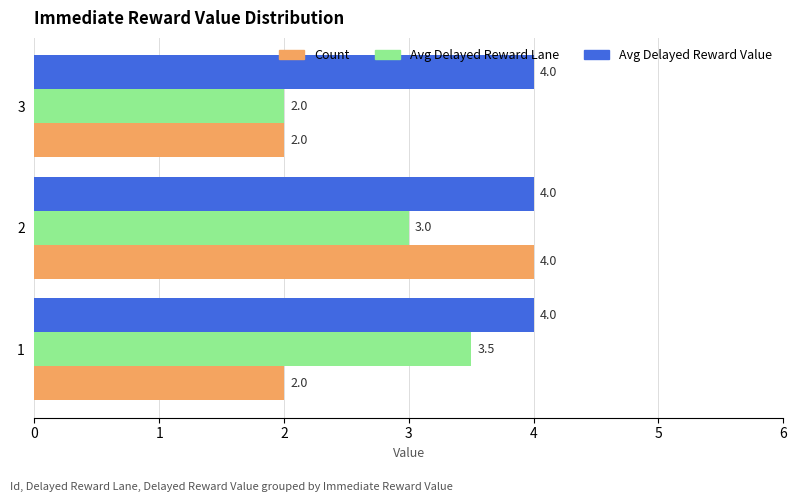

What is the difference between the Count values at 1 and 2?

2.0